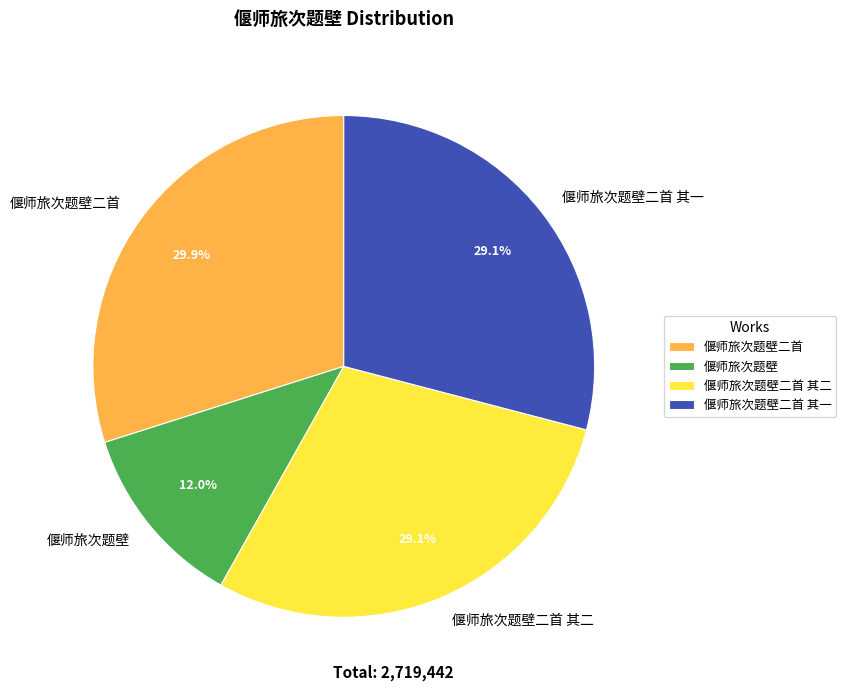

To the nearest percent, what is the difference between the 偃师旅次题壁二首 其二 and 偃师旅次题壁二首 slice percentages?

1%